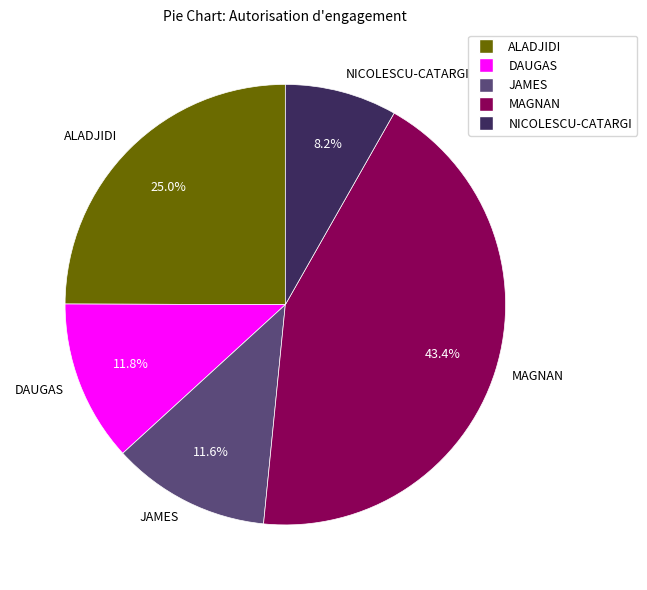

To the nearest percent, what percentage of the pie is NICOLESCU-CATARGI?

8%